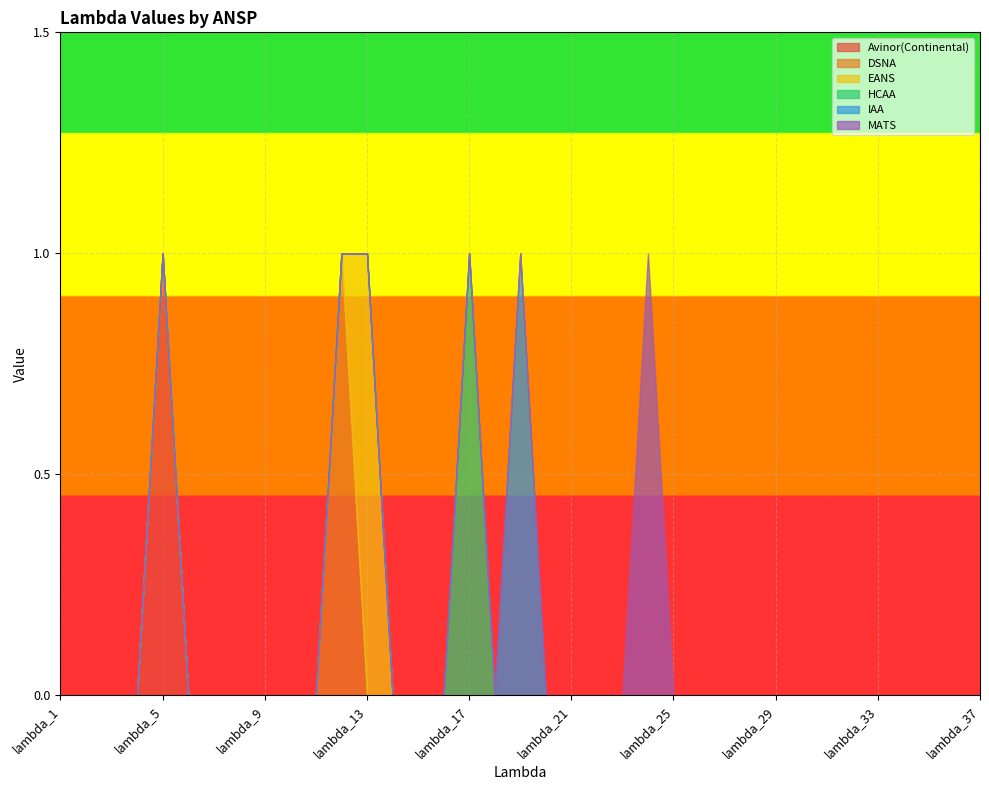

Which category has the highest value across all series?

lambda_5